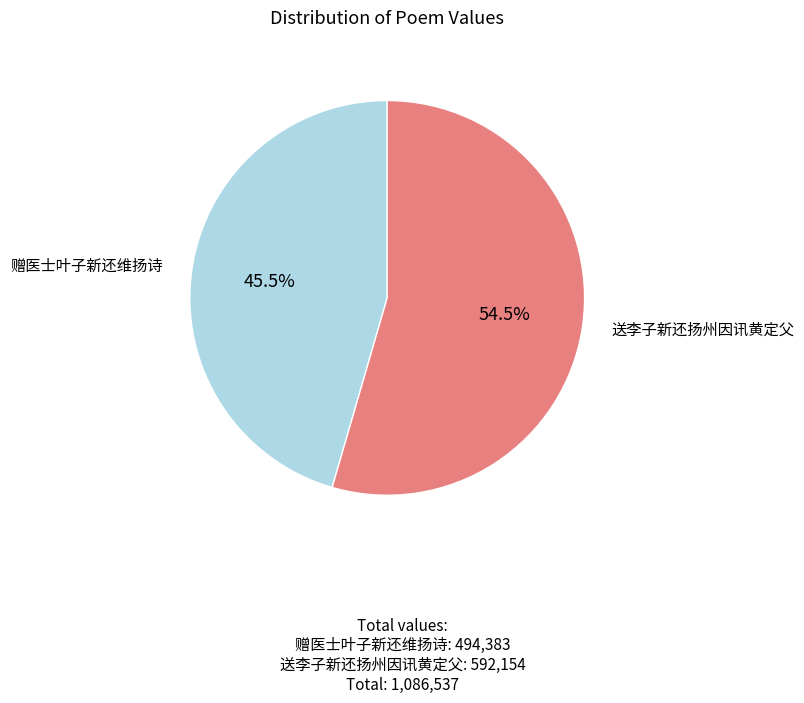

Does any single category account for the majority?

Yes